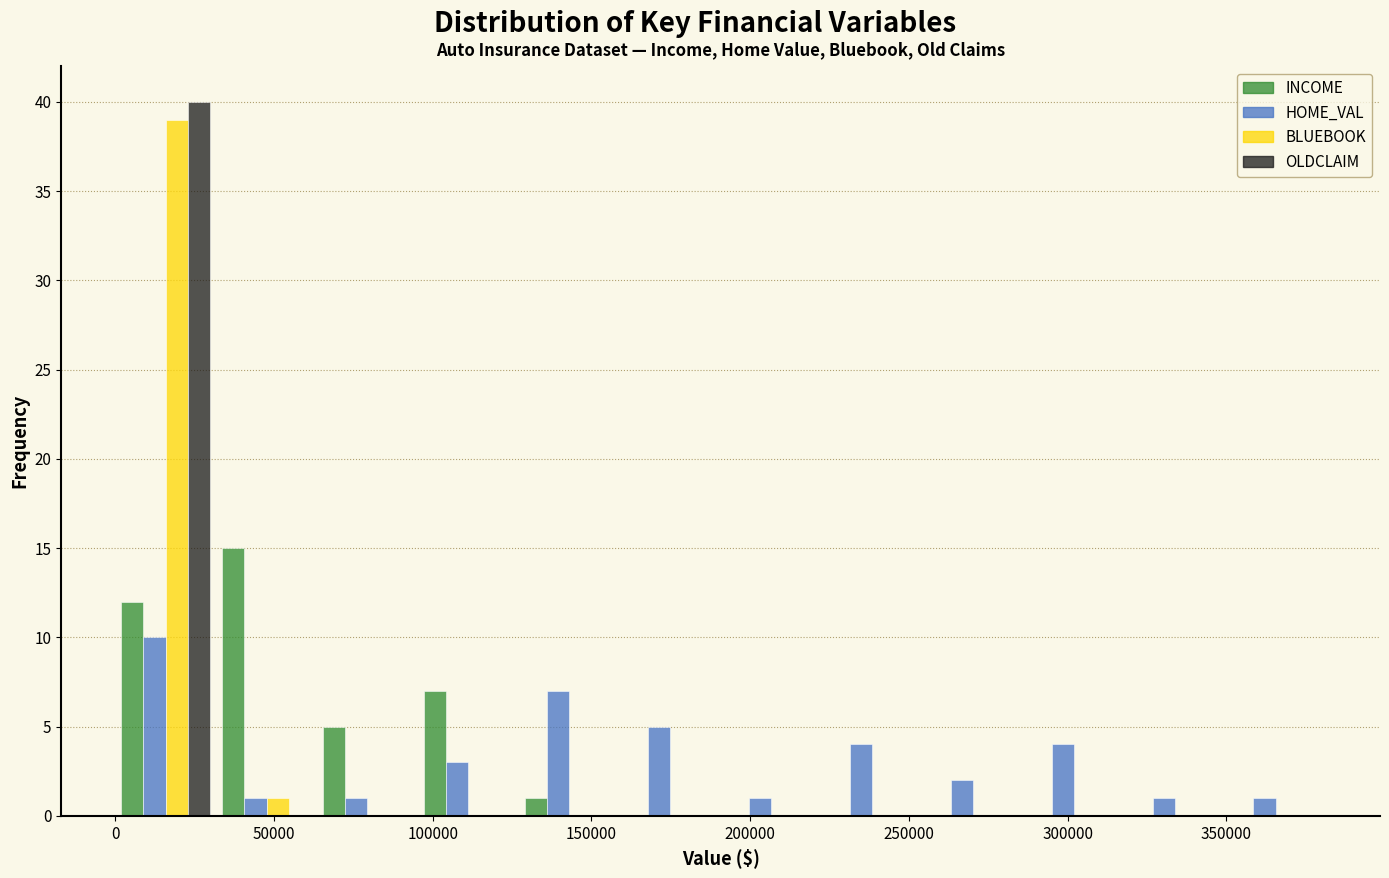

Reading left to right, list every range on the x-axis with the height of the bar of each series over it. Neither the bar edges nor the heights are printed on the chart, so give them approximately, as read against the axes.

0 to 30000: INCOME=12	HOME_VAL=10	BLUEBOOK=39	OLDCLAIM=40
30000 to 65000: INCOME=15	HOME_VAL=1	BLUEBOOK=1	OLDCLAIM=0
65000 to 95000: INCOME=5	HOME_VAL=1	BLUEBOOK=0	OLDCLAIM=0
95000 to 125000: INCOME=7	HOME_VAL=3	BLUEBOOK=0	OLDCLAIM=0
125000 to 160000: INCOME=1	HOME_VAL=7	BLUEBOOK=0	OLDCLAIM=0
160000 to 190000: INCOME=0	HOME_VAL=5	BLUEBOOK=0	OLDCLAIM=0
190000 to 225000: INCOME=0	HOME_VAL=1	BLUEBOOK=0	OLDCLAIM=0
225000 to 255000: INCOME=0	HOME_VAL=4	BLUEBOOK=0	OLDCLAIM=0
255000 to 285000: INCOME=0	HOME_VAL=2	BLUEBOOK=0	OLDCLAIM=0
285000 to 320000: INCOME=0	HOME_VAL=4	BLUEBOOK=0	OLDCLAIM=0
320000 to 350000: INCOME=0	HOME_VAL=1	BLUEBOOK=0	OLDCLAIM=0
350000 to 380000: INCOME=0	HOME_VAL=1	BLUEBOOK=0	OLDCLAIM=0